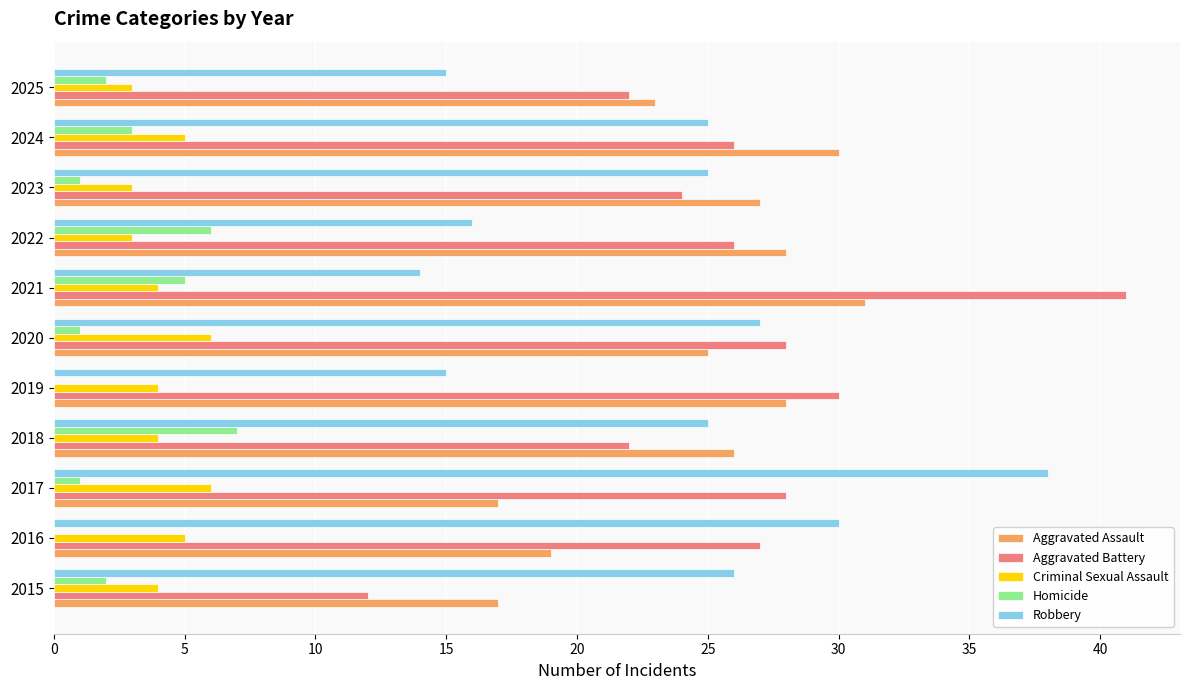

What is the sum of the Aggravated Assault values at 2024 and 2019?

58